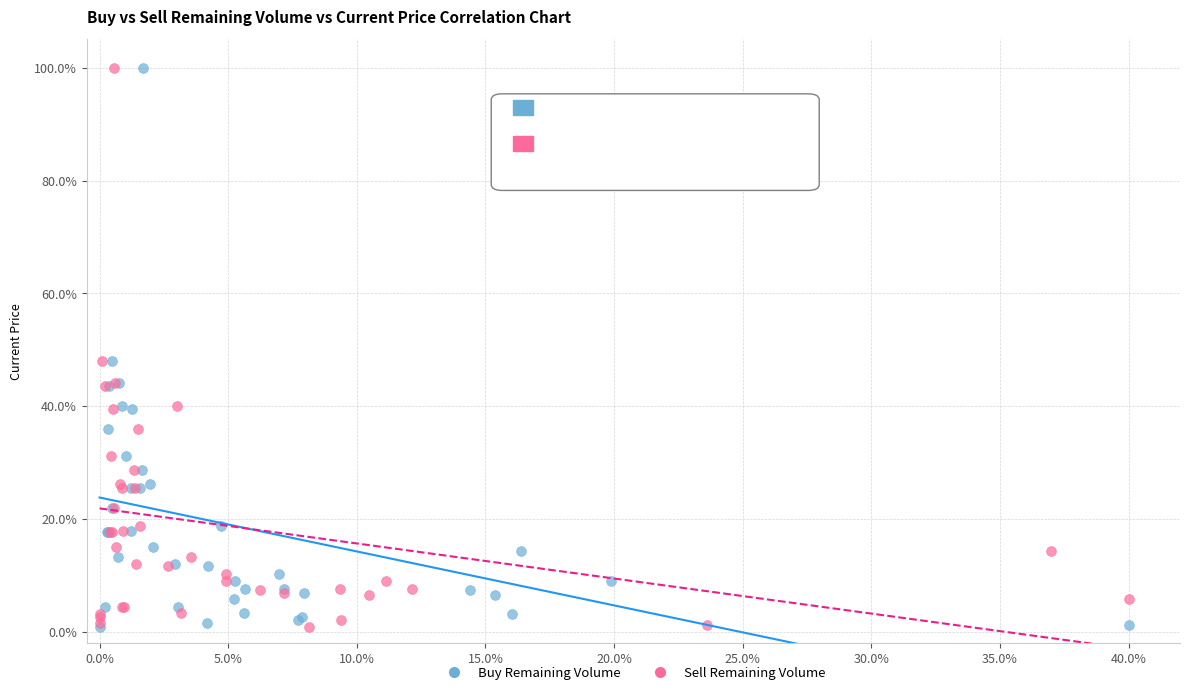

What are all the series names shown in the legend?

Buy Remaining Volume, Sell Remaining Volume